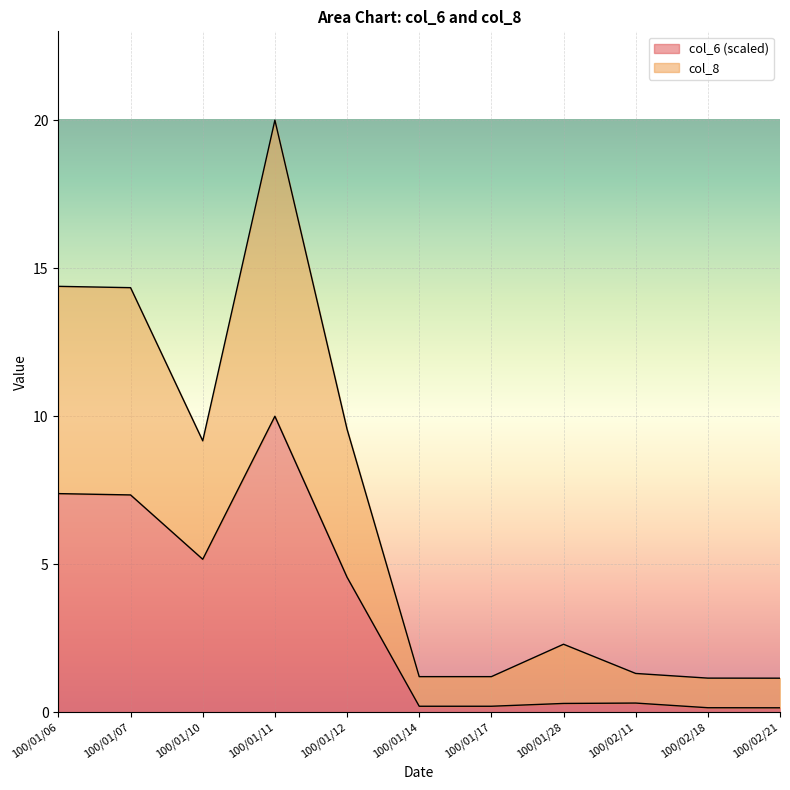

How many series are shown in this chart?

2